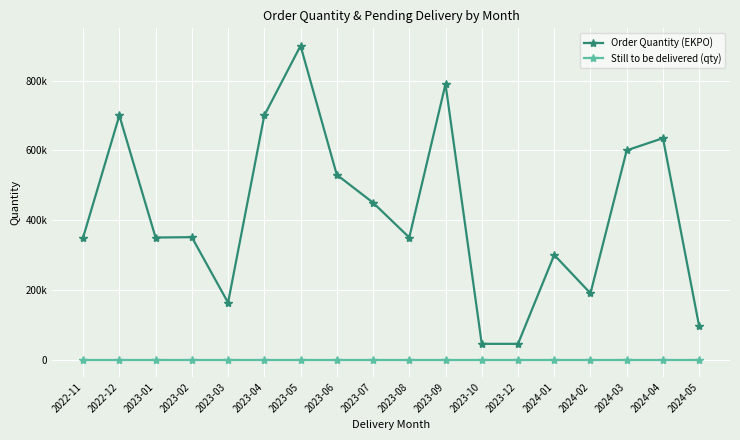

True or false: Order Quantity (EKPO) and Still to be delivered (qty) cross at least once.

False